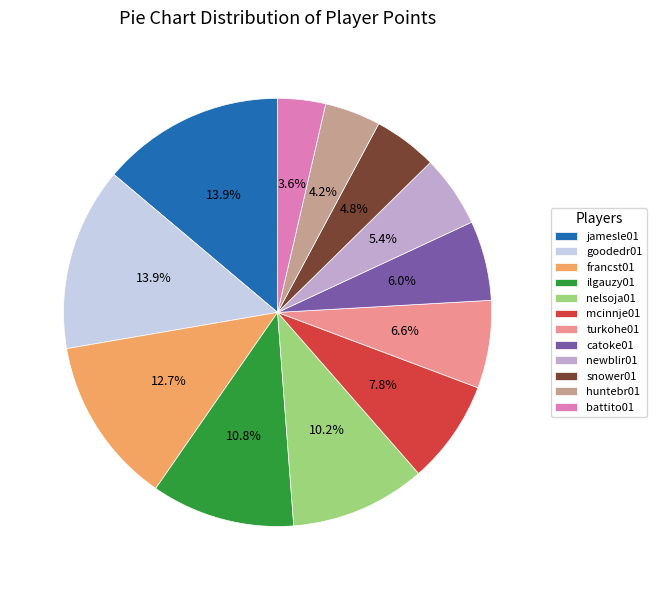

Do catoke01 and jamesle01 together represent more than half of the pie?

No